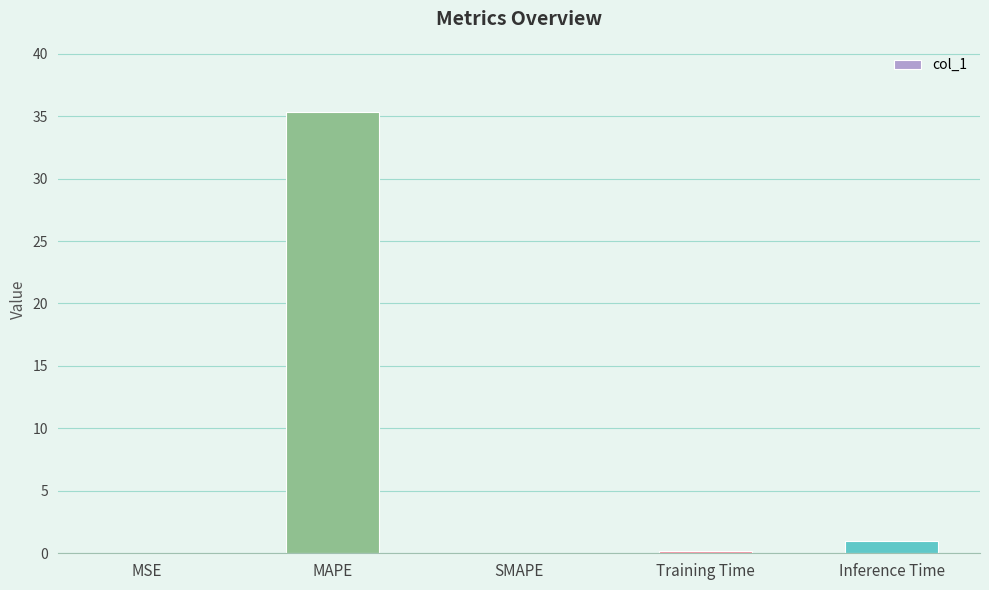

What is the average value?

7.3